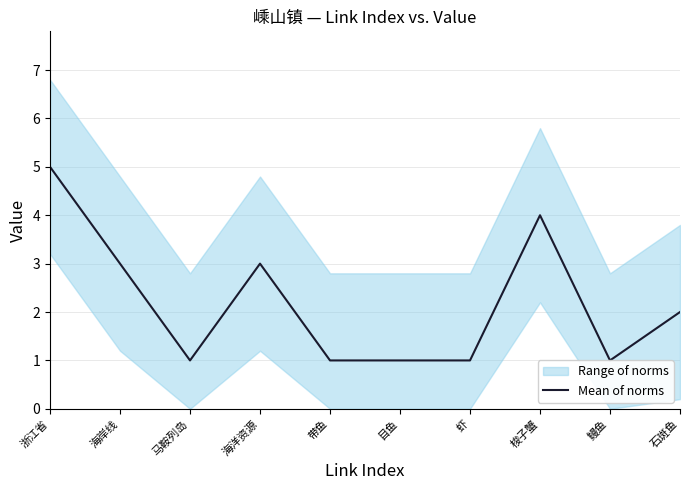

Reading right to left, transcribe all the data shown in this chart.

石斑鱼=2	鳗鱼=1	梭子蟹=4	虾=1	目鱼=1	带鱼=1	海洋资源=3	马鞍列岛=1	海岸线=3	浙江省=5